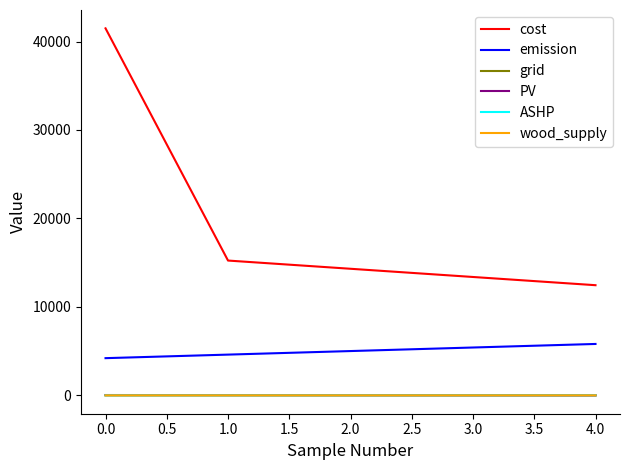

Is the value of grid at 1.0 greater than the value of cost at 3.0?

No